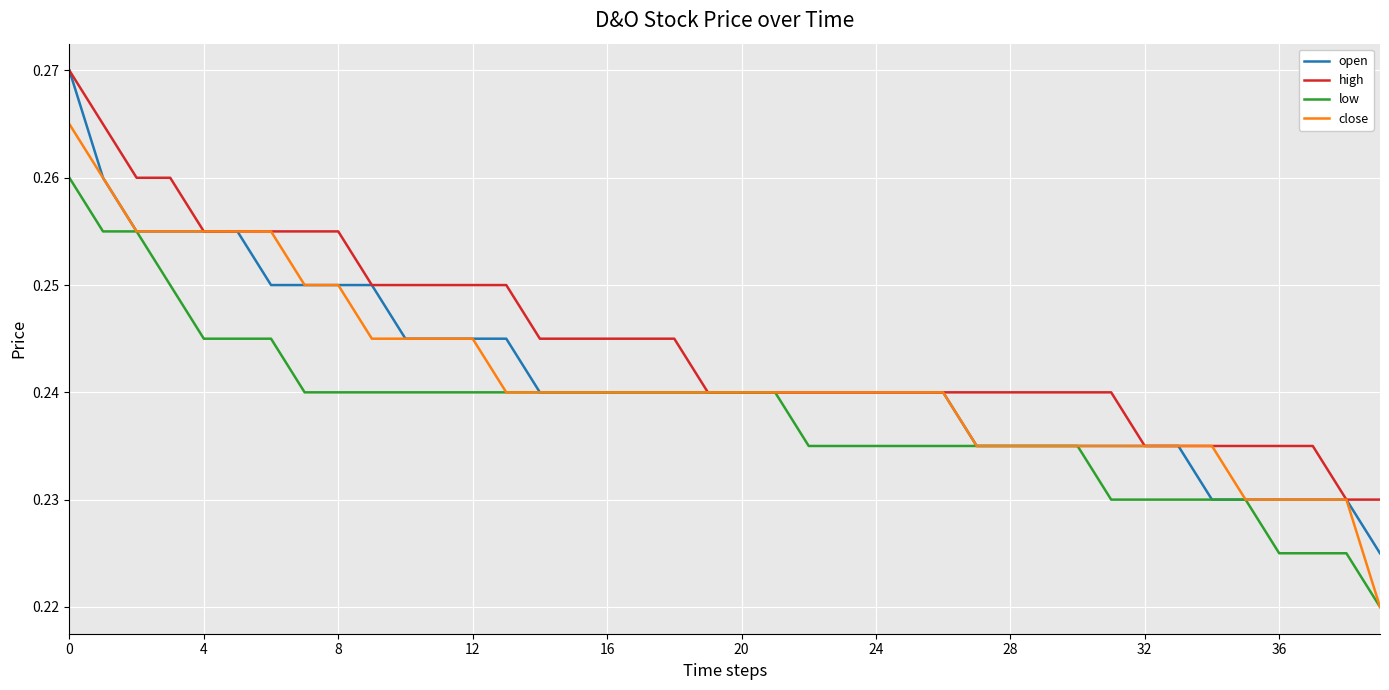

Which series has the largest total across all categories?

high